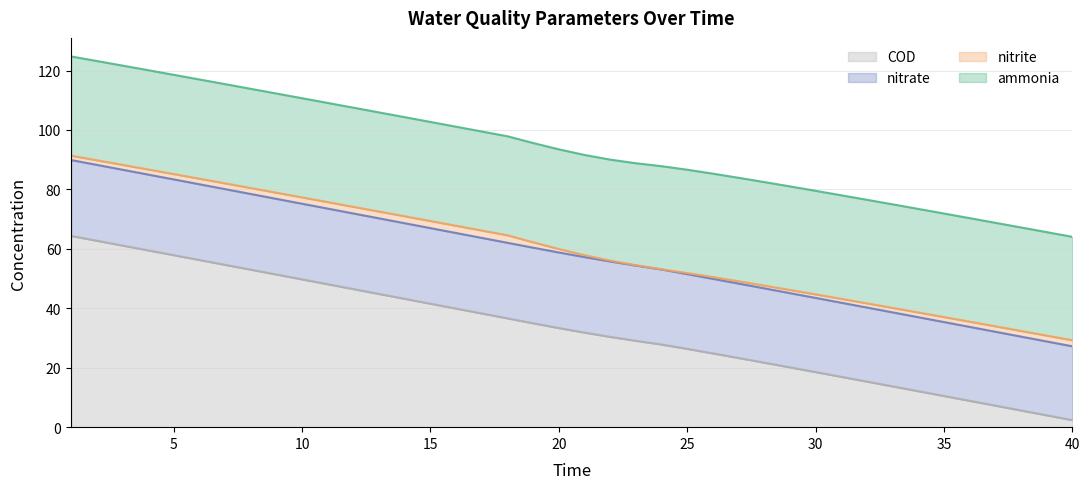

Which series has the largest range (max minus min)?

COD